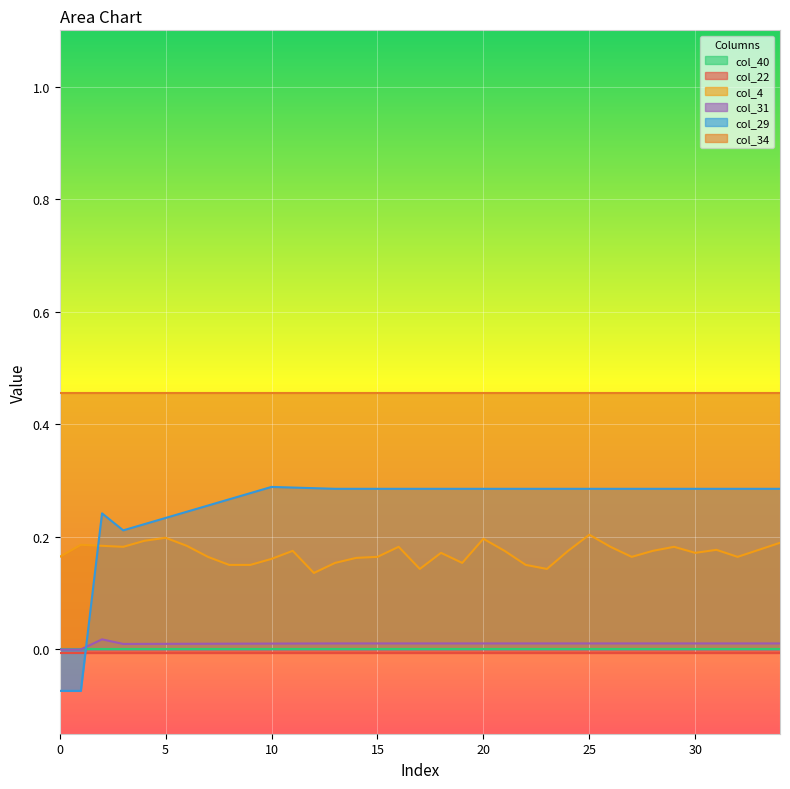

What is the sum of all col_4 values?

6.0